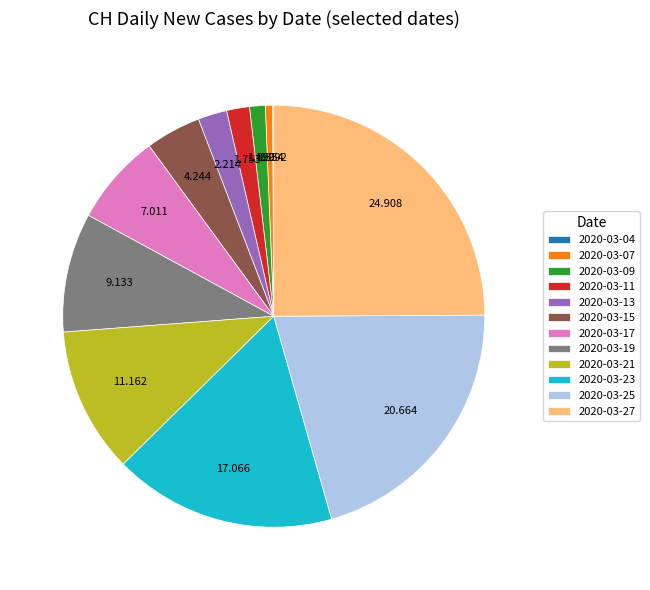

Does any single category account for the majority?

No